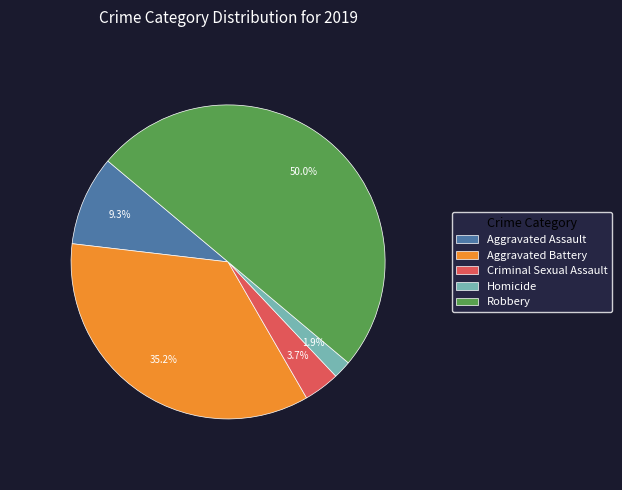

What is the largest slice in the pie chart?

Robbery